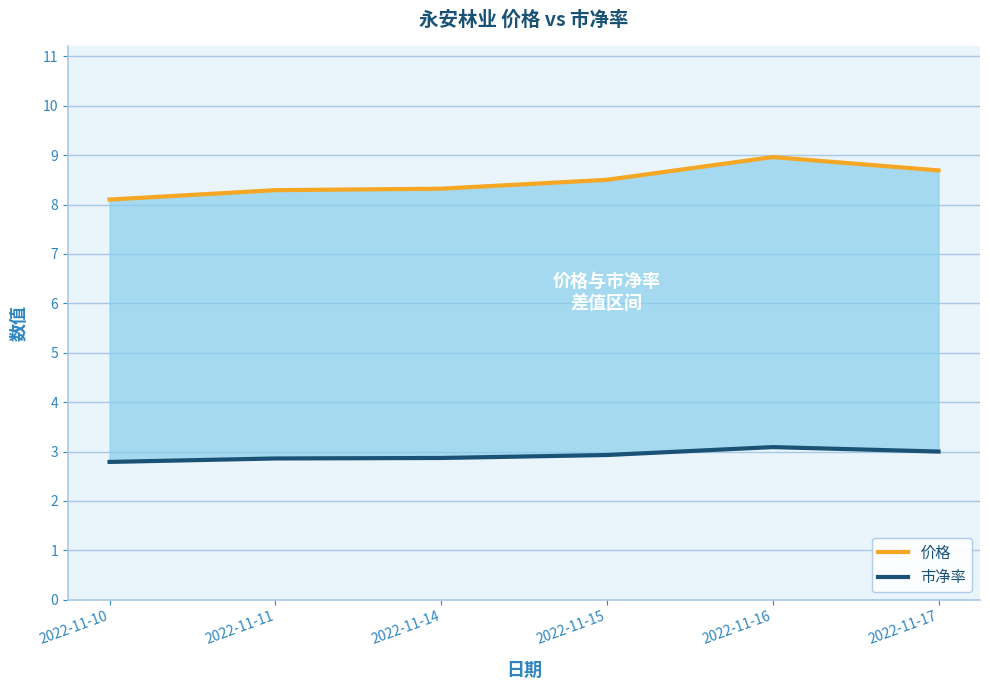

True or false: 市净率 and 价格 intersect in this chart.

False